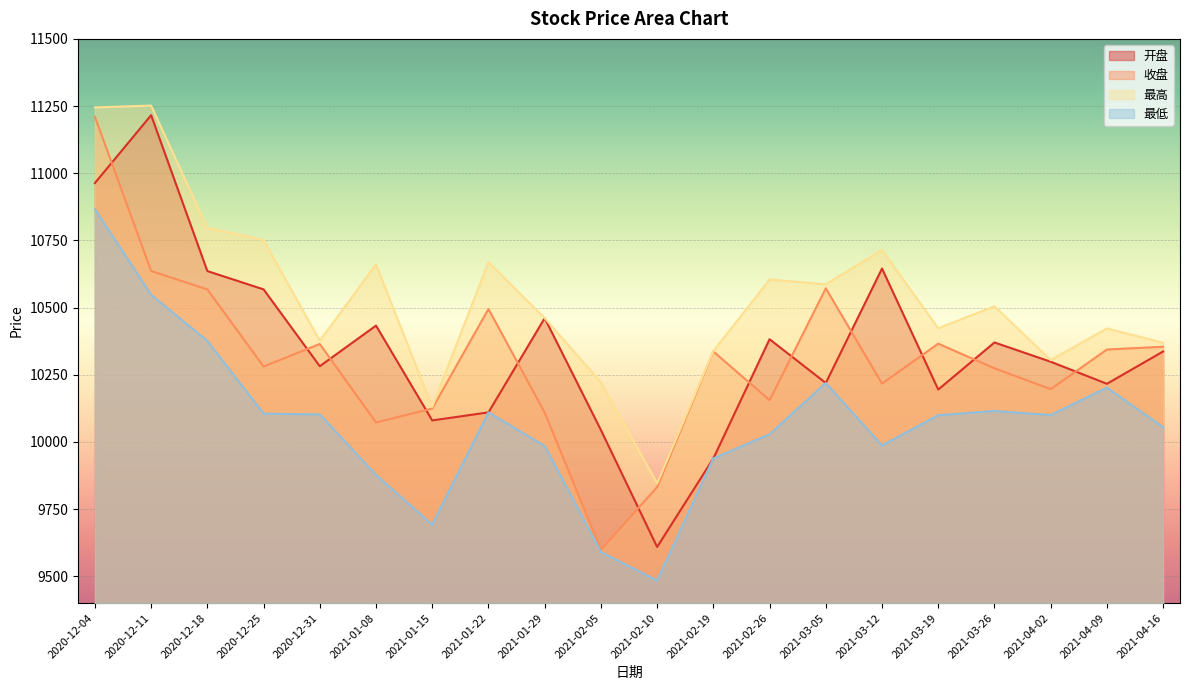

True or false: 最低 has a value of 9692.0 at 2021-01-15.

True